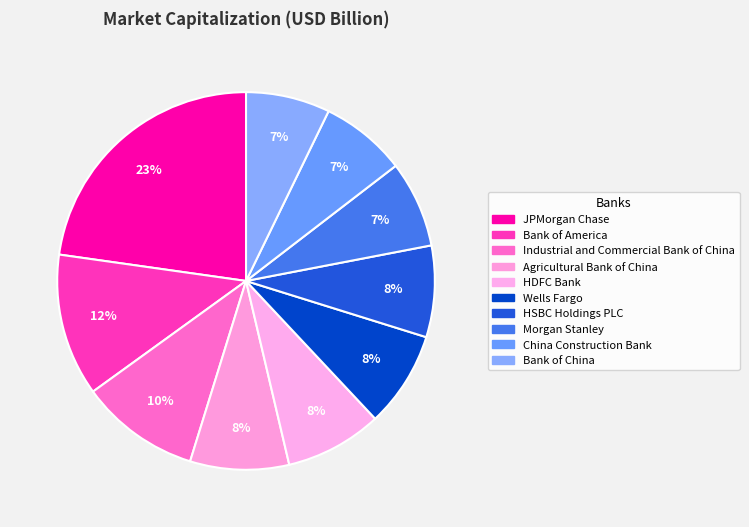

What percentage is the Morgan Stanley slice, to the nearest percent?

7%